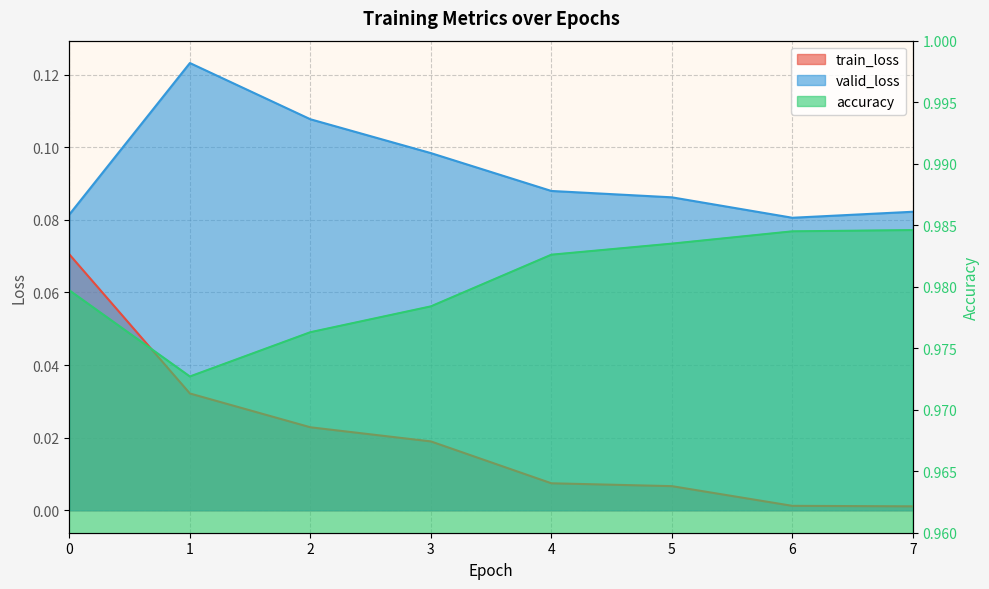

True or false: train_loss has more than 0 interior local peaks.

False